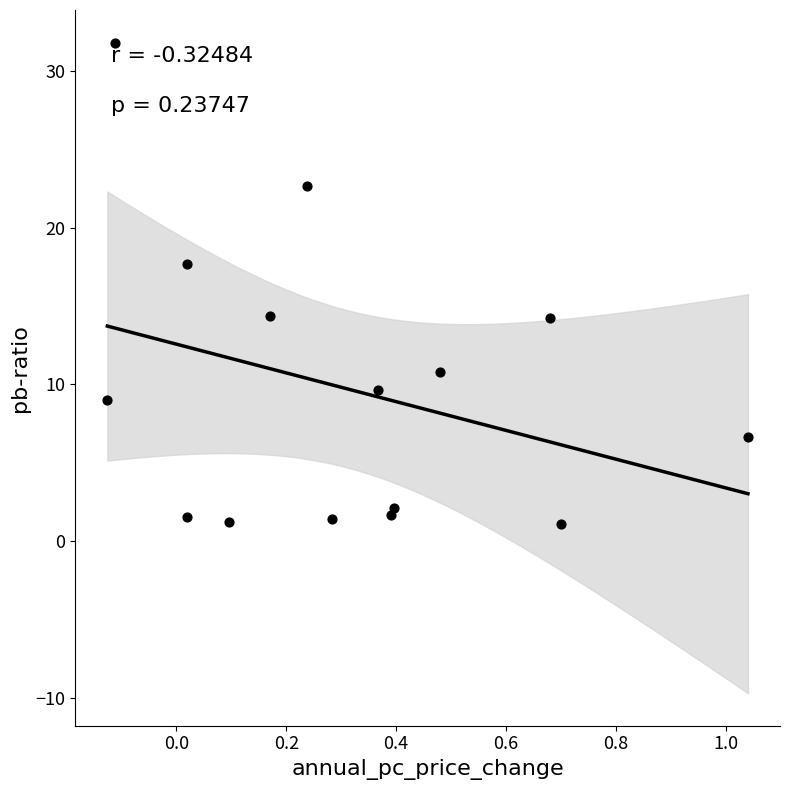

What is the range of X values (max minus min)?

1.2